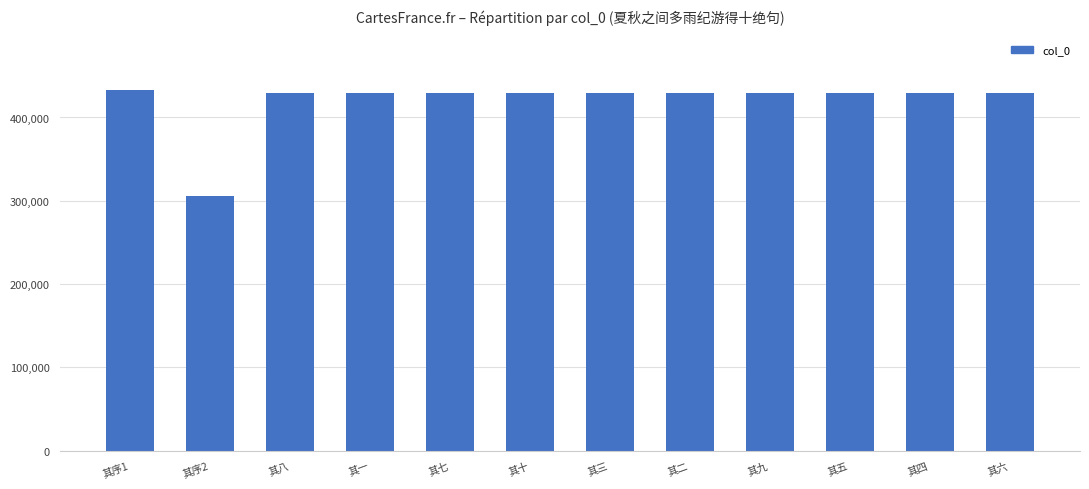

Where does the data first go above 429930?

其序1